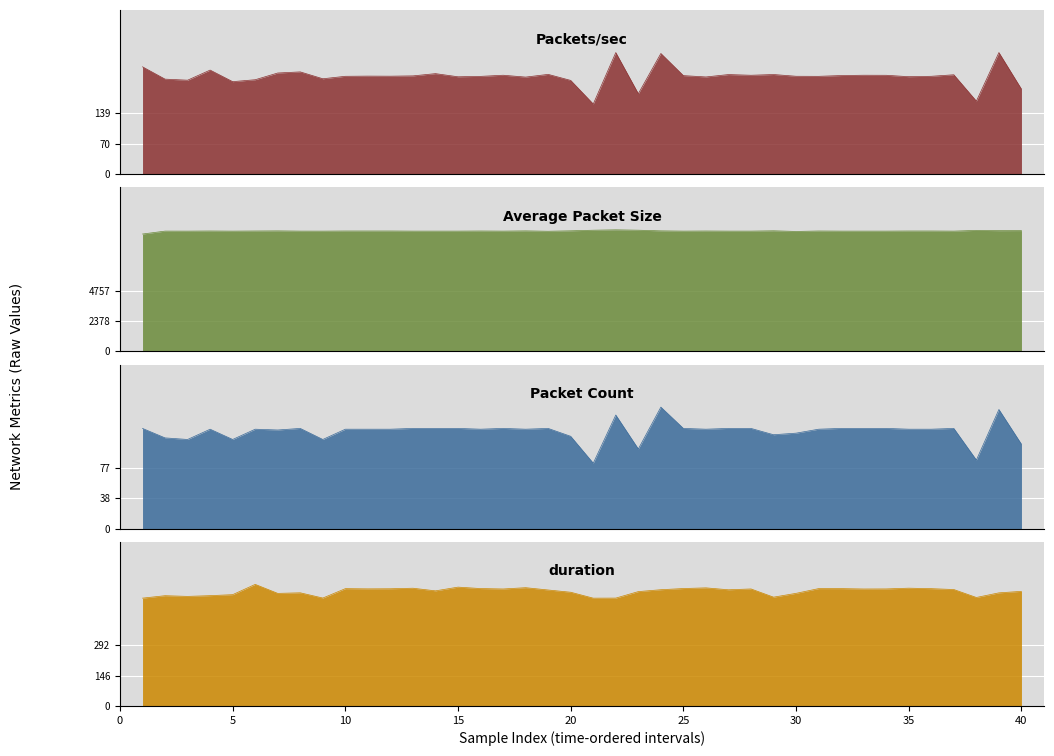

What is the difference between the highest and lowest values at 5?

9297.9